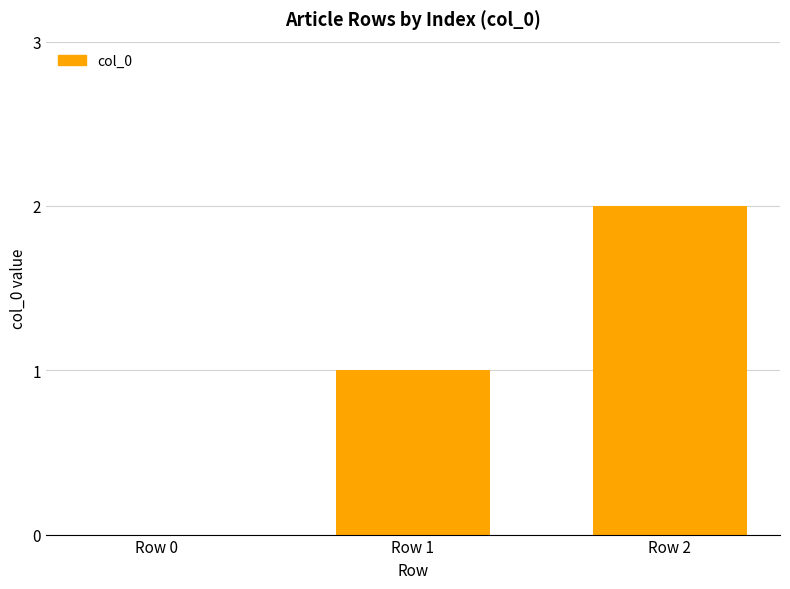

Reading left to right, what are all the values shown in this chart?

Row 0=0	Row 1=1	Row 2=2